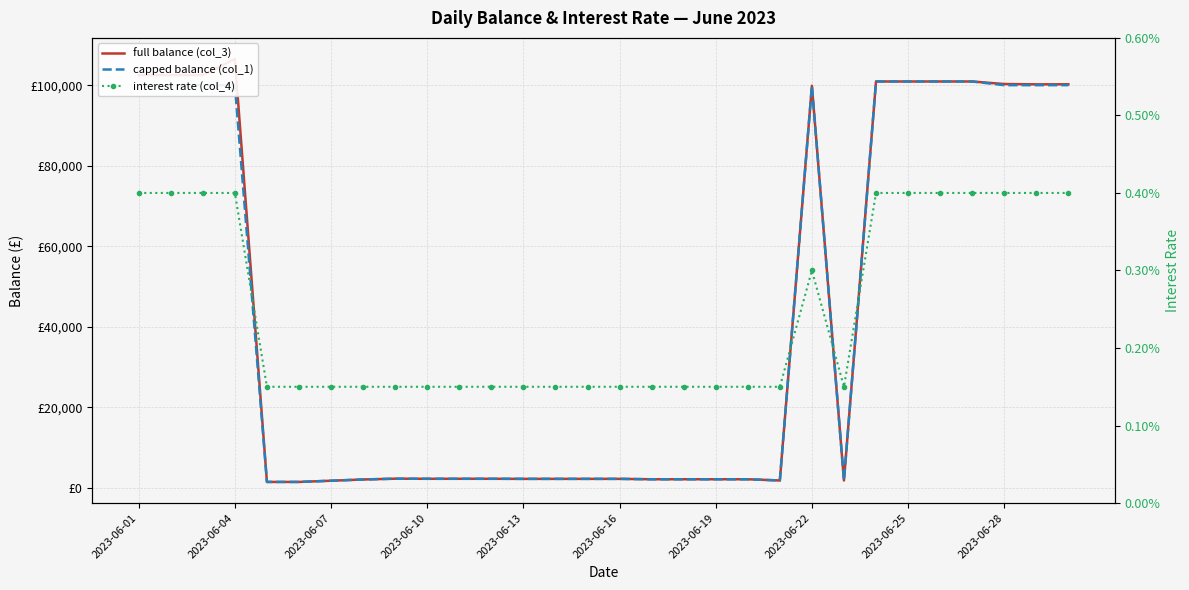

Where does the capped balance (col_1) series first go above 2271?

2023-06-01